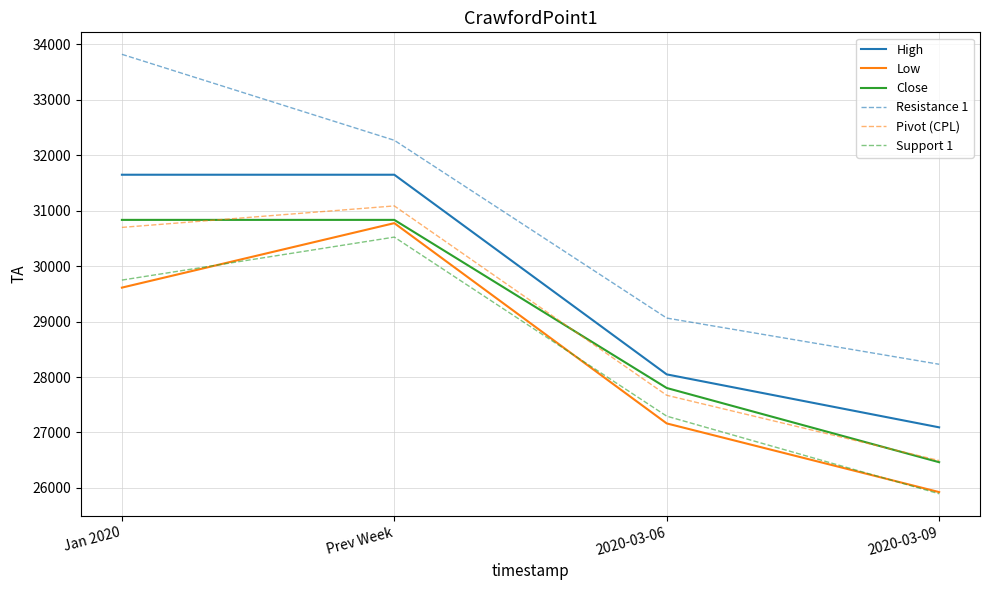

Between Jan 2020 and 2020-03-09, which series saw the biggest shift?

Resistance 1